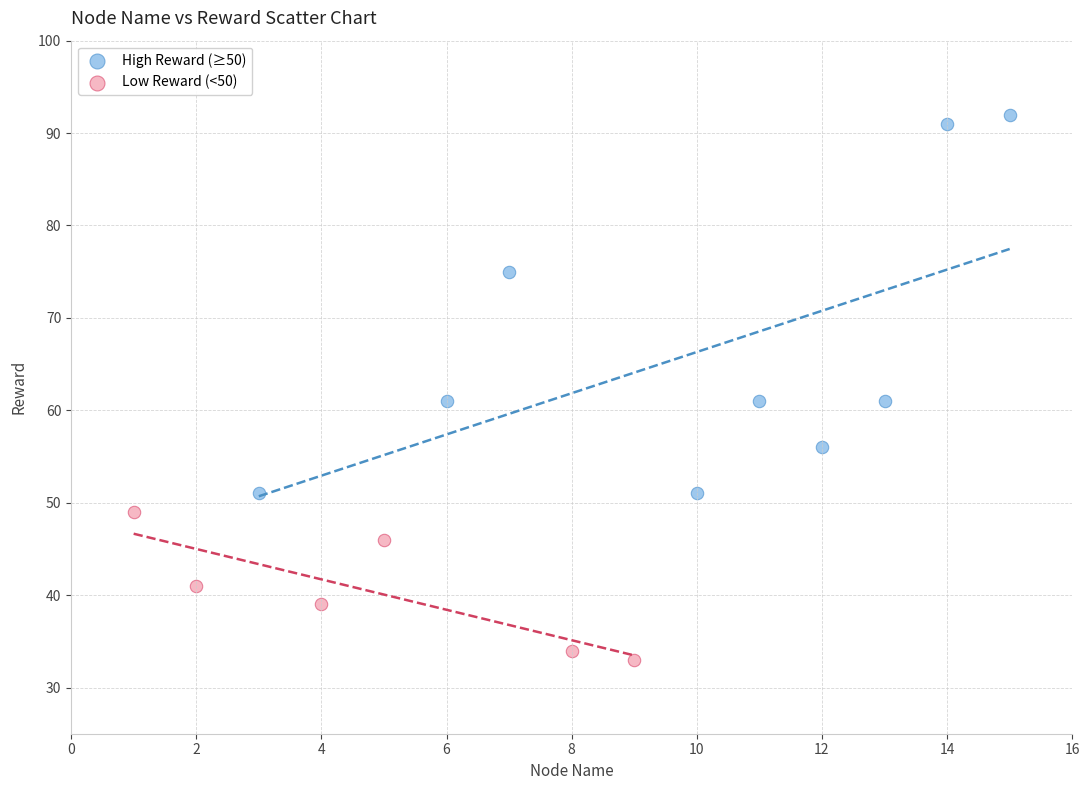

Which series has the largest Y range (max minus min)?

High Reward (≥50)